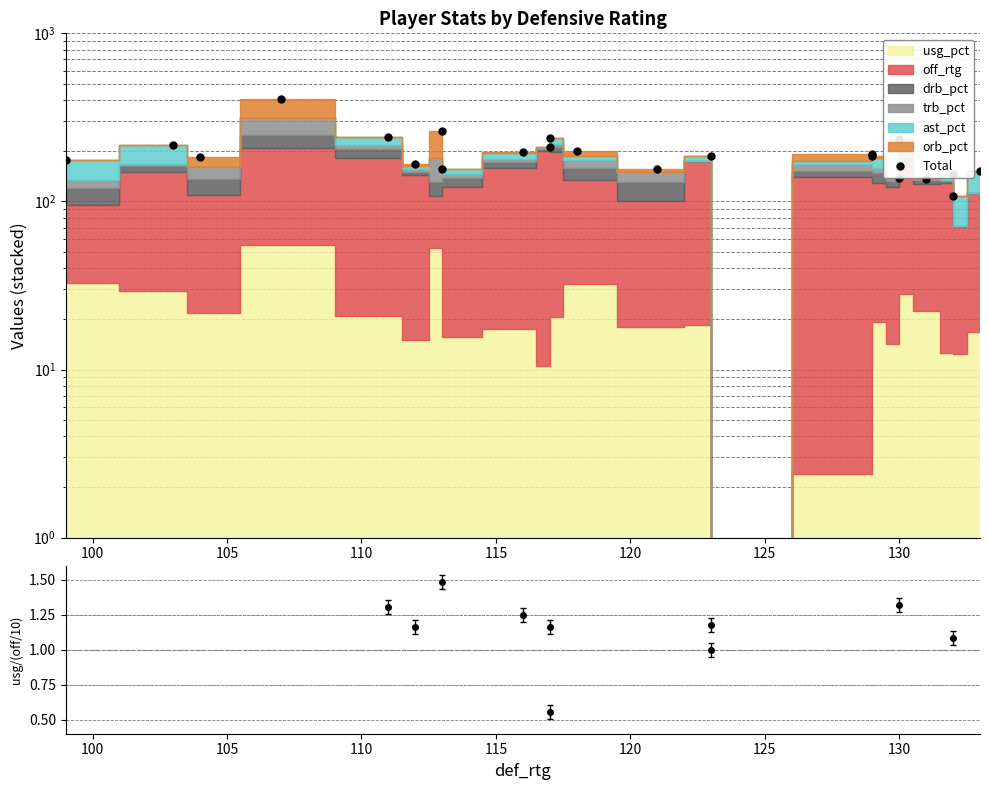

True or false: the data has more than 0 interior local peaks.

True